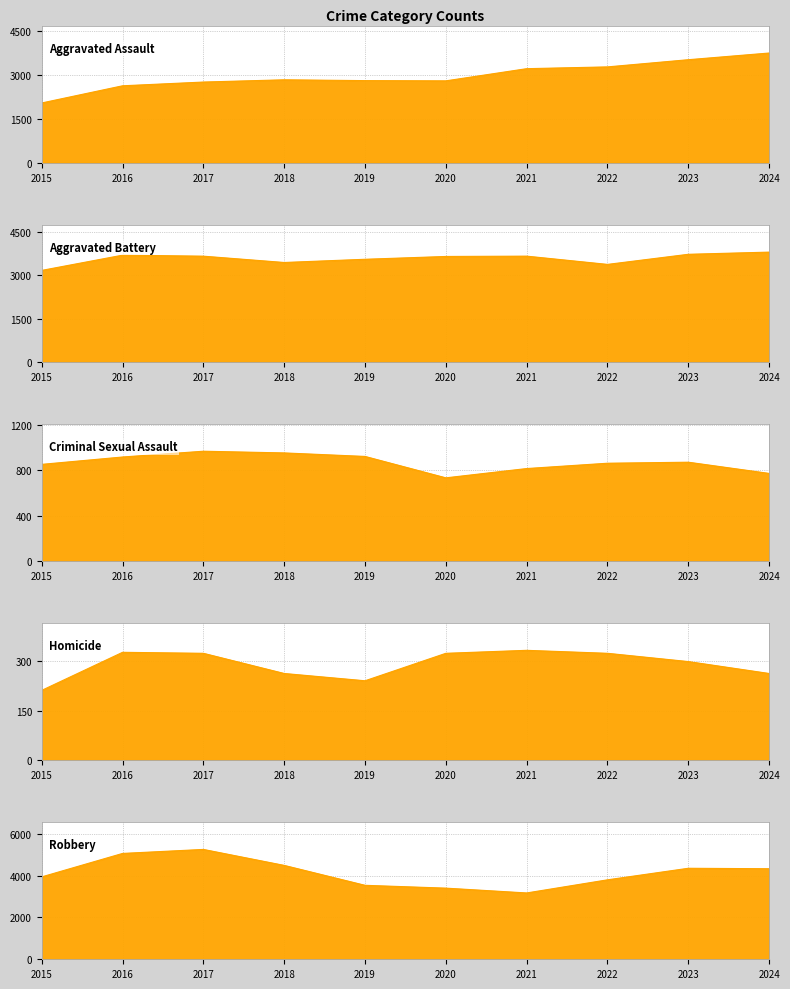

What is the difference between the maximum and minimum values in the Robbery series?

2079